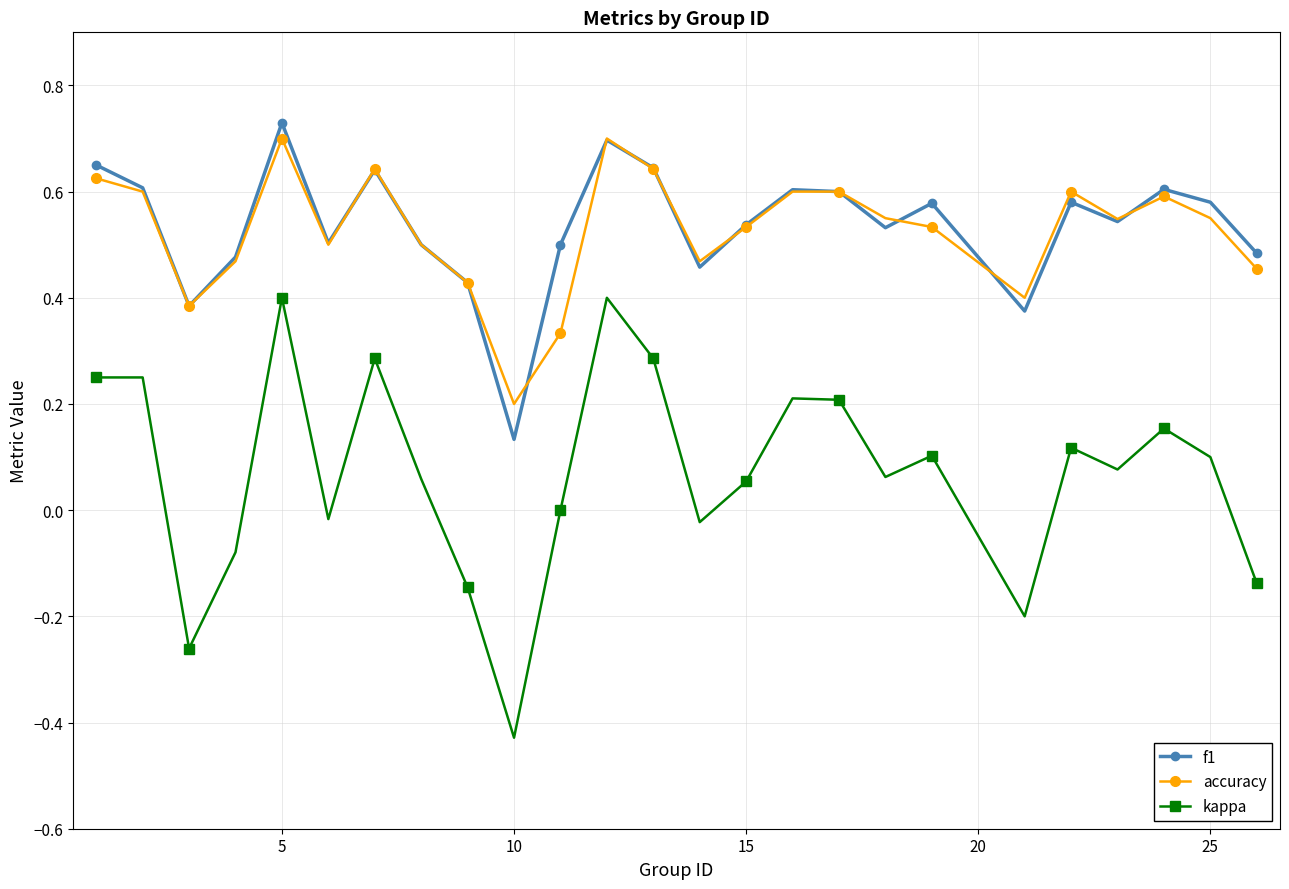

In f1, how many points are higher than both neighbors (excluding endpoints)?

7